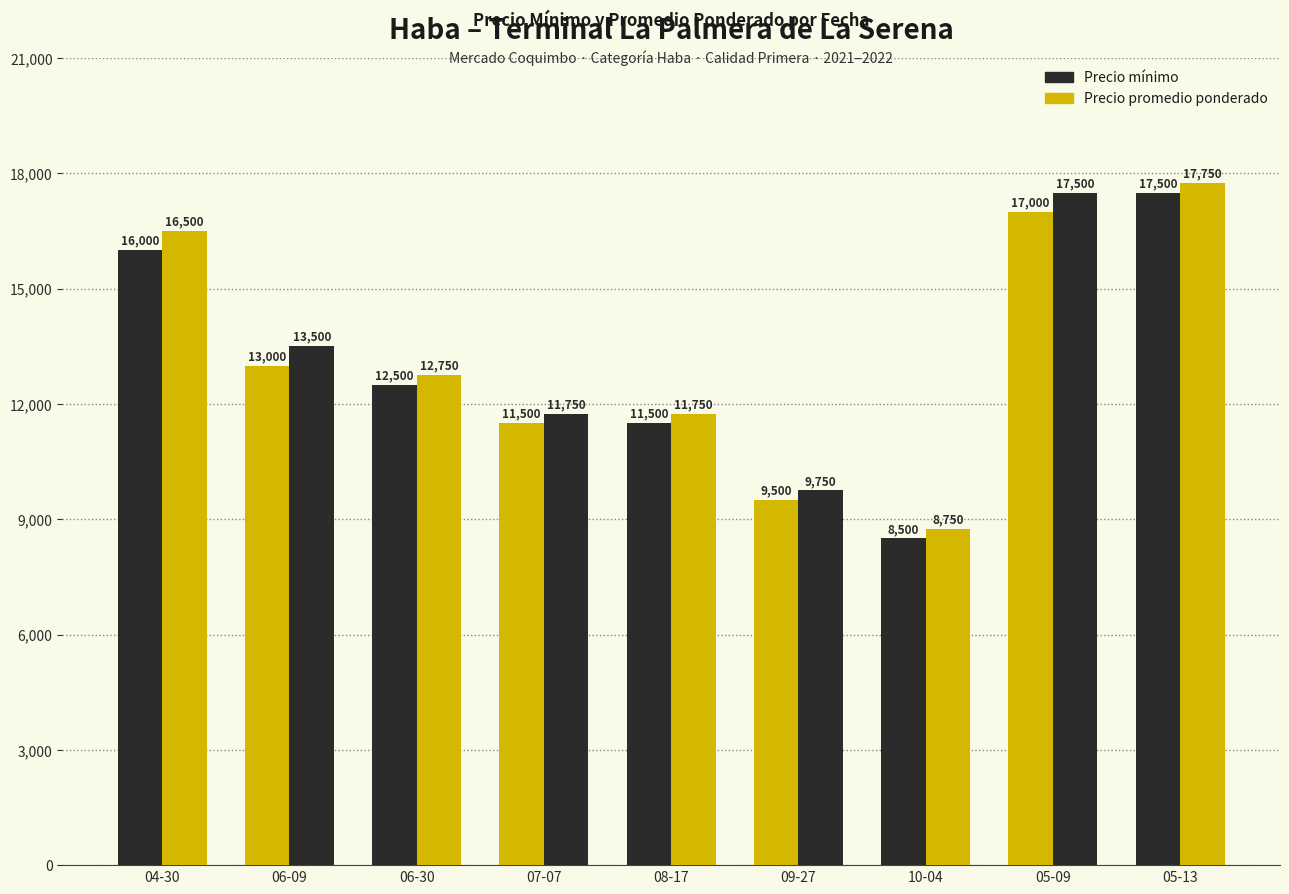

Reading left to right, what are all the values shown in this chart?

Precio mínimo: 16000	13000	12500	11500	11500	9500	8500	17000	17500
Precio promedio ponderado: 16500	13500	12750	11750	11750	9750	8750	17500	17750